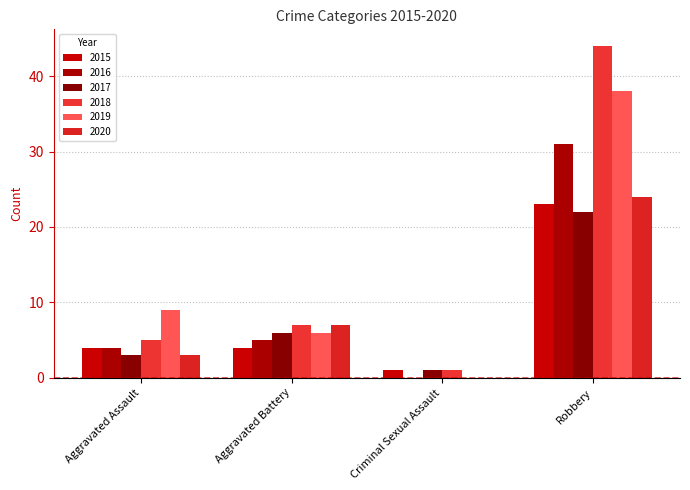

The value of 2016 at Aggravated Assault is 4. True or false?

True